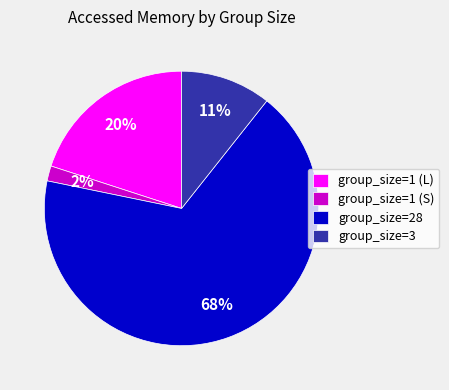

Which category has the smallest portion of the pie?

group_size=1 (S)